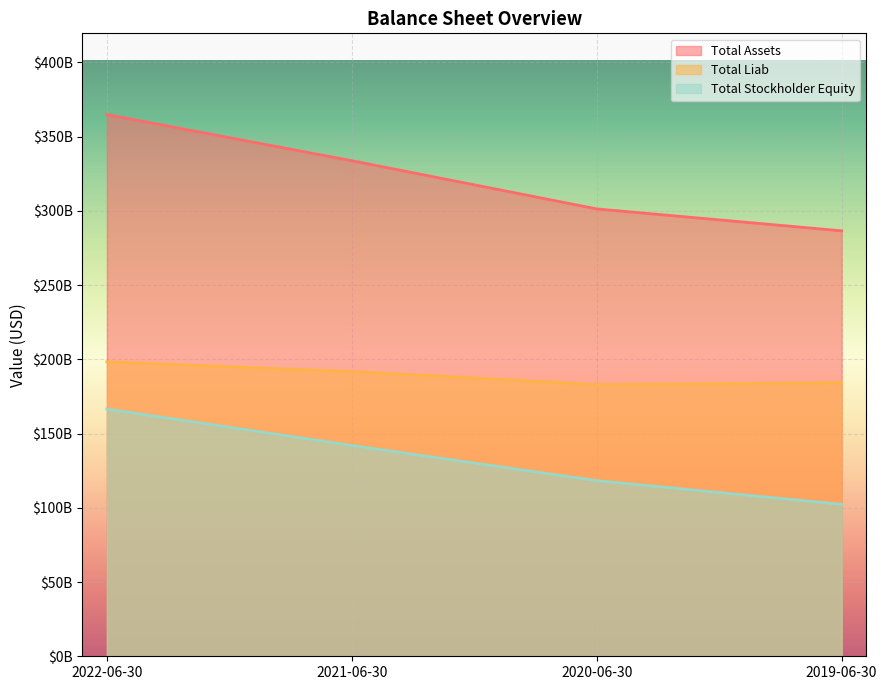

The value of Total Assets at 2022-06-30 is 364840000000. True or false?

True